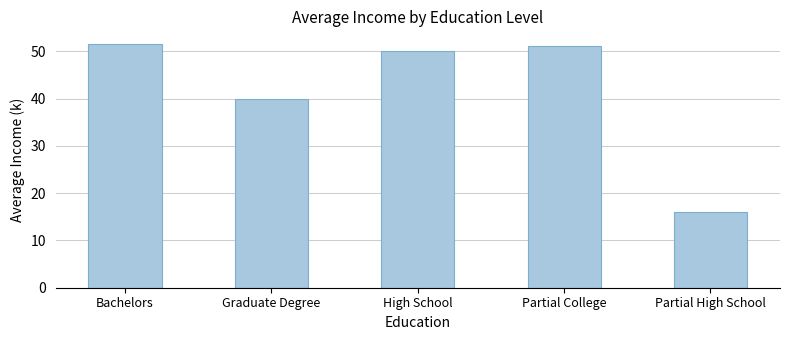

What position from the right is Graduate Degree?

4